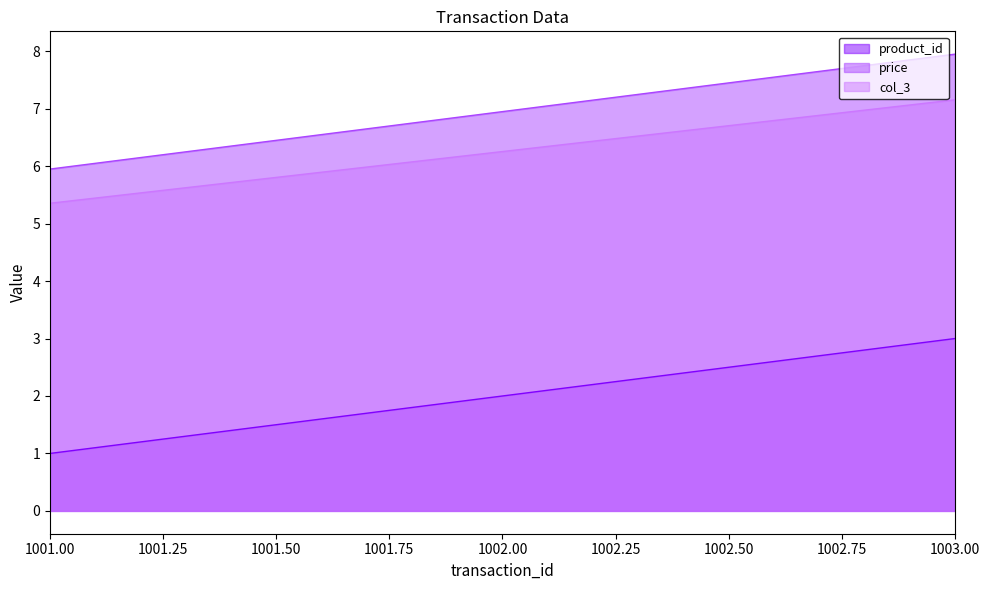

What is the smallest value displayed?

1.0